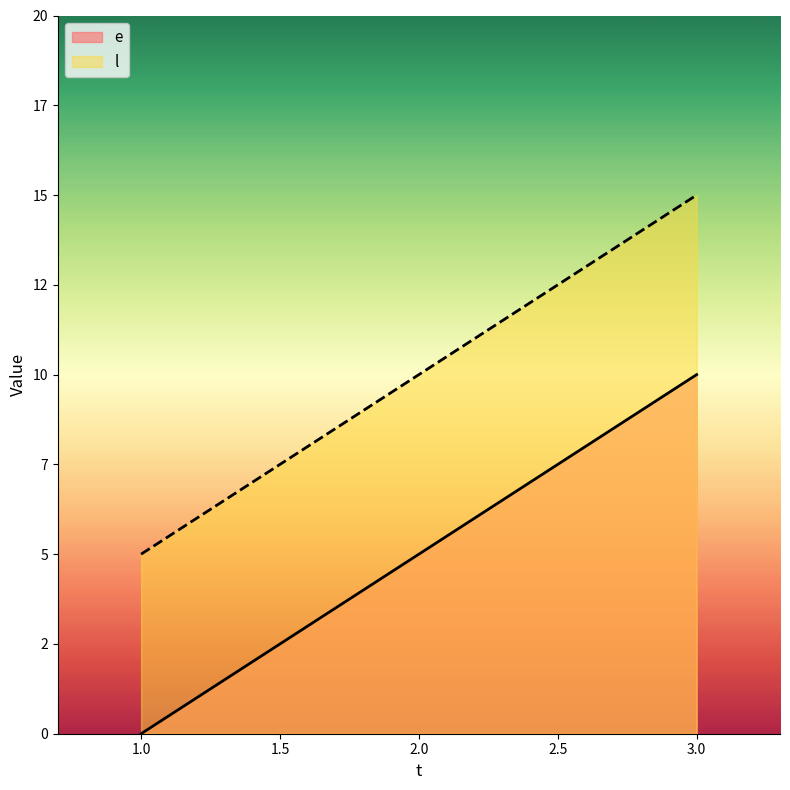

What is the difference between the e values at 3 and 2?

5